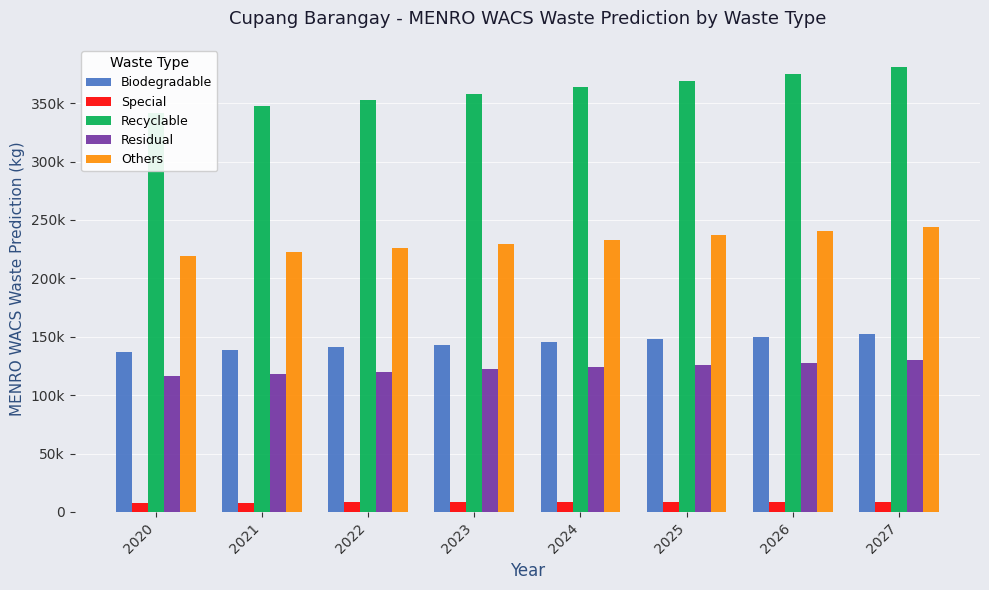

What is the value of the Residual bar at the 4th from the left?

122048.0